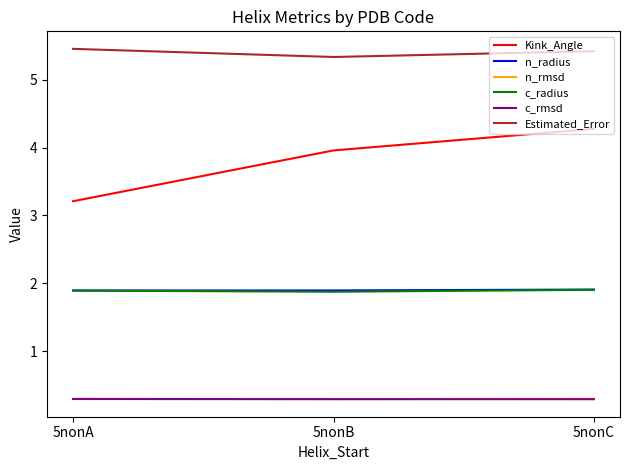

What is the smallest value displayed?

0.3